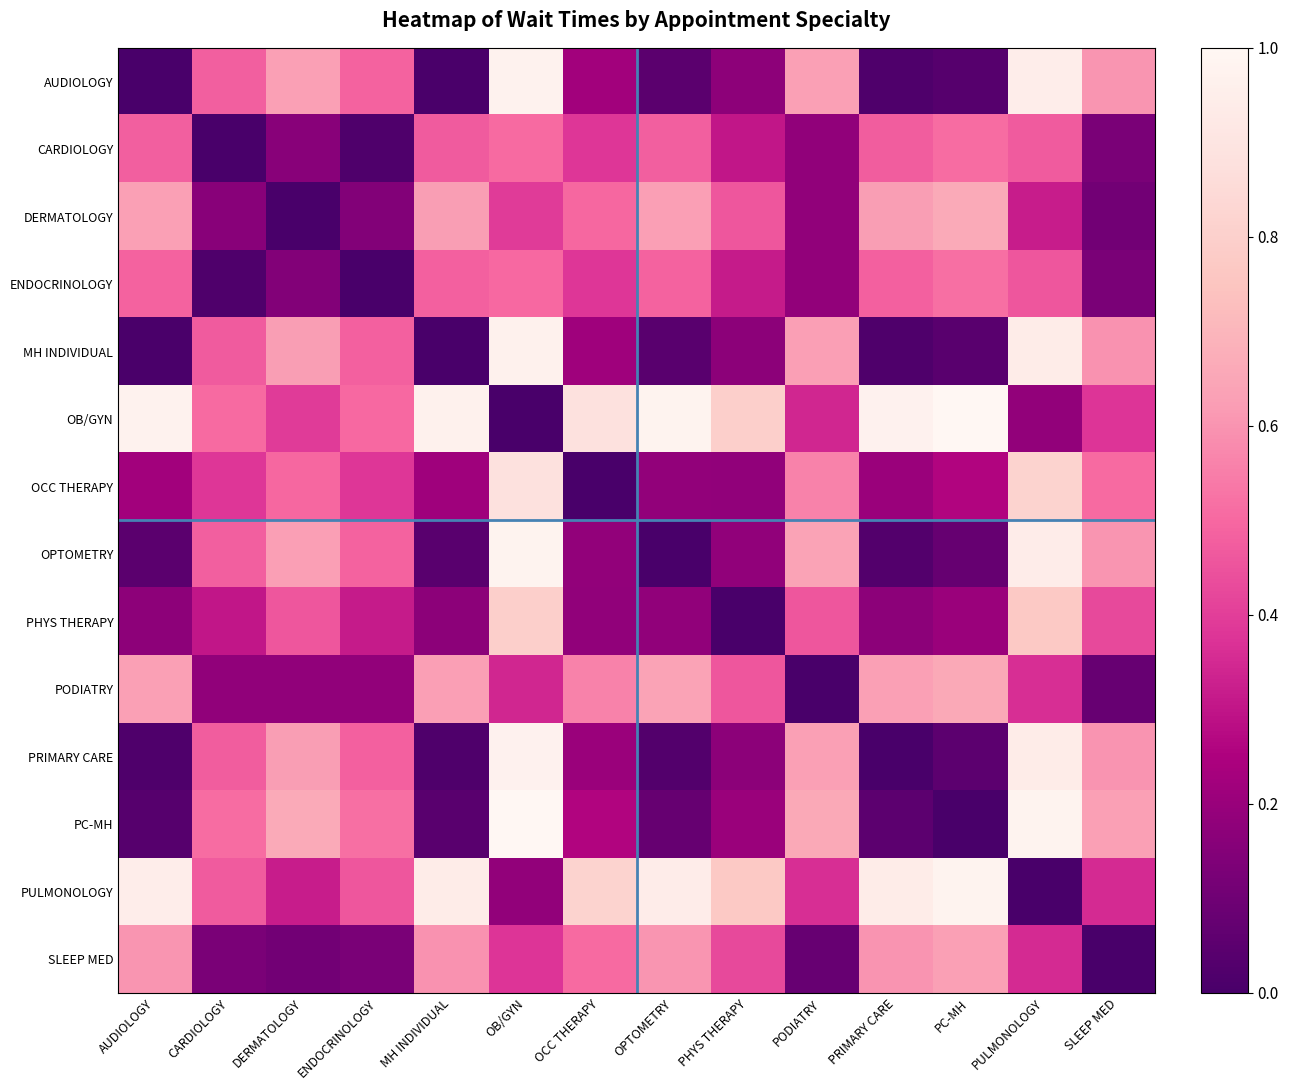

How many distinct data groups are displayed?

14